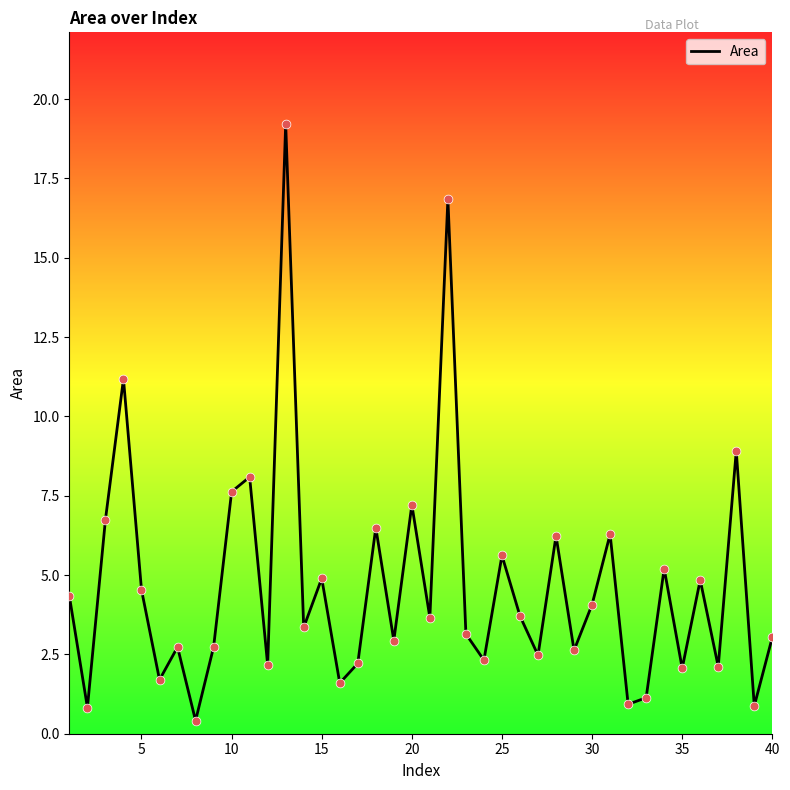

What is the difference between the maximum and minimum values?

18.8